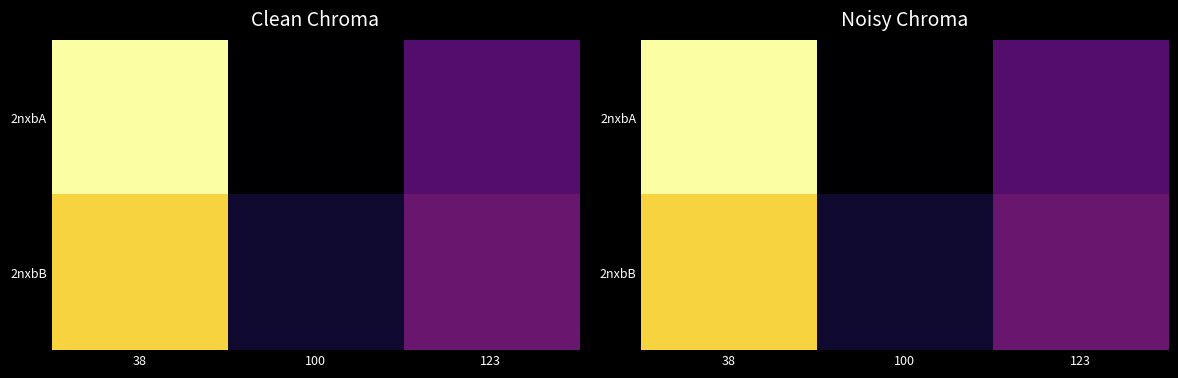

Which series changed the most between 38 and 123?

2nxbA